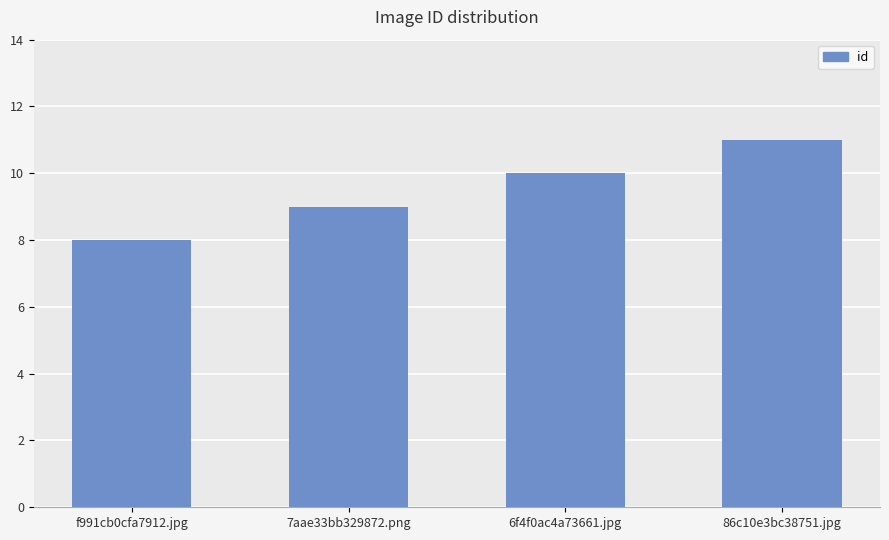

What is the greatest value displayed?

11